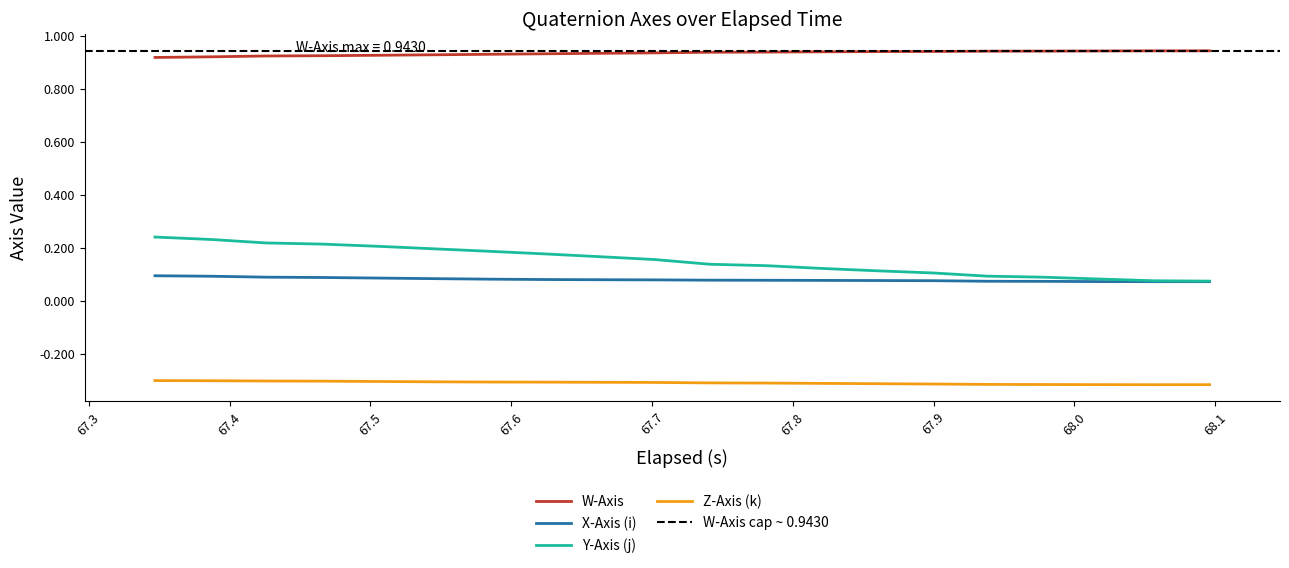

What is the value of the X-Axis (i) point at the 2nd from the left?

0.1